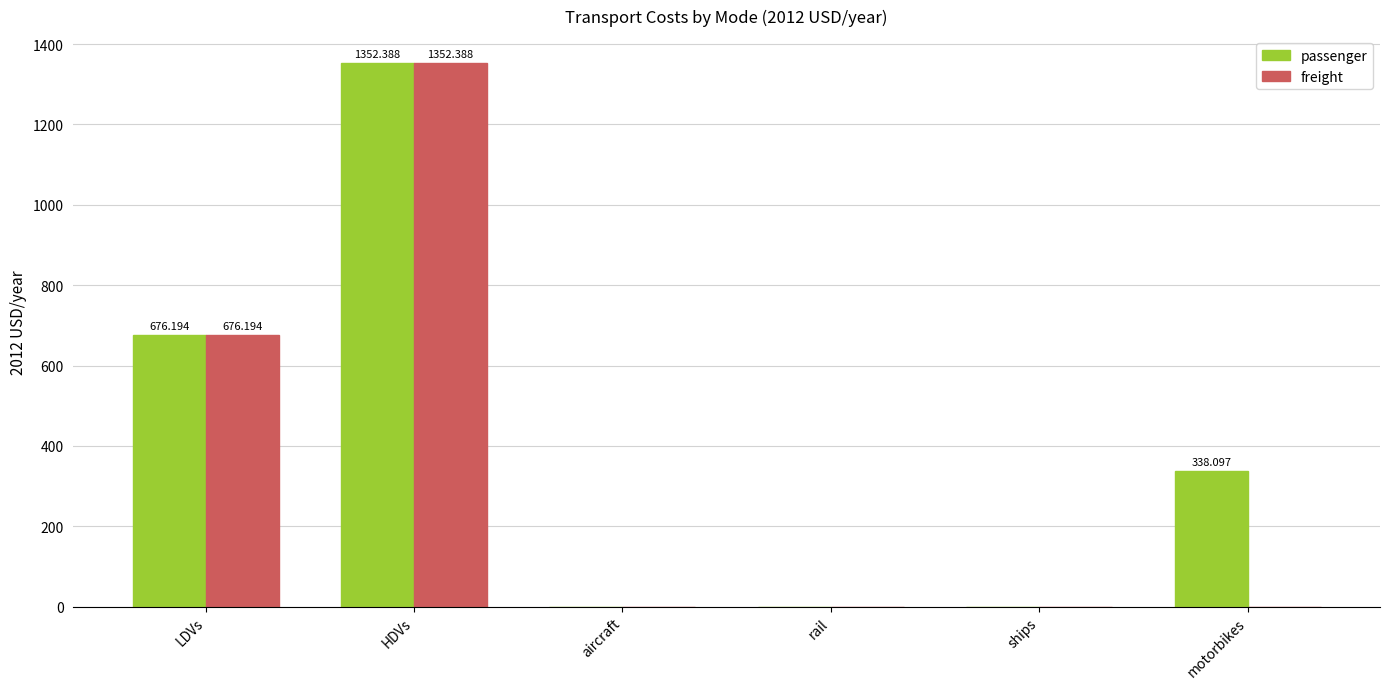

Which series changed the most between rail and motorbikes?

passenger